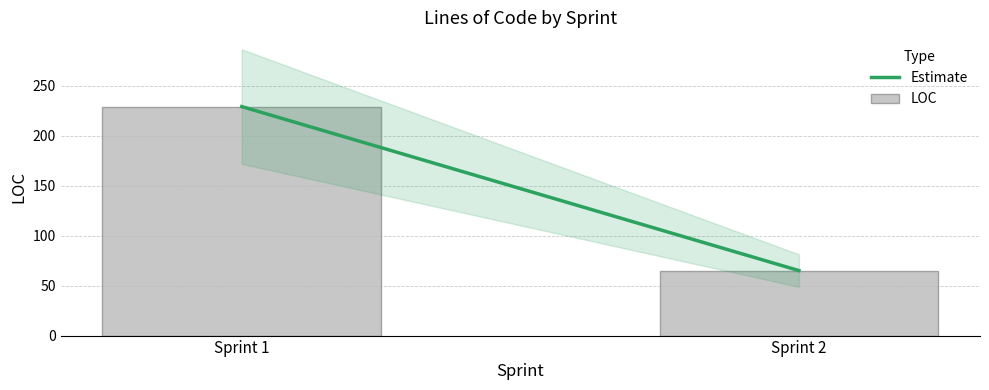

Rank the categories by value from lowest to highest.

Sprint 2, Sprint 1